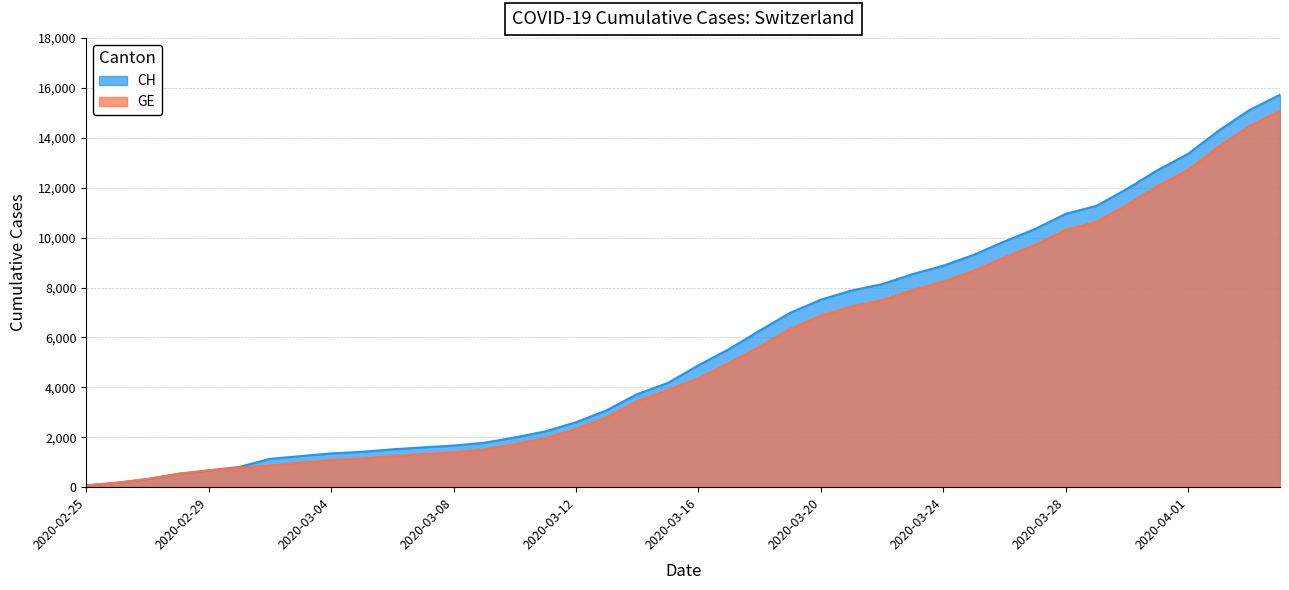

What is the difference between the maximum and minimum values in the GE series?

15005